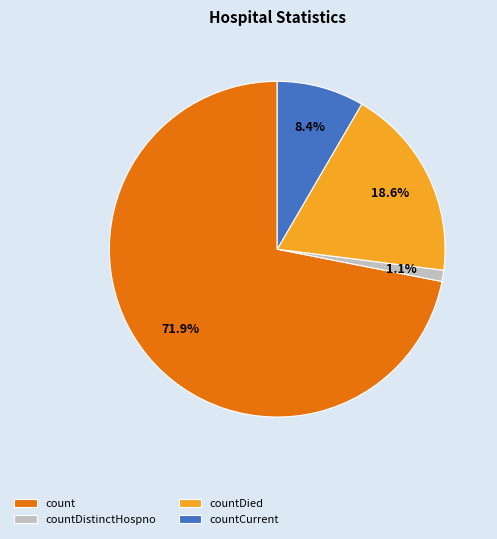

How much of the chart is everything except count?

28.1%